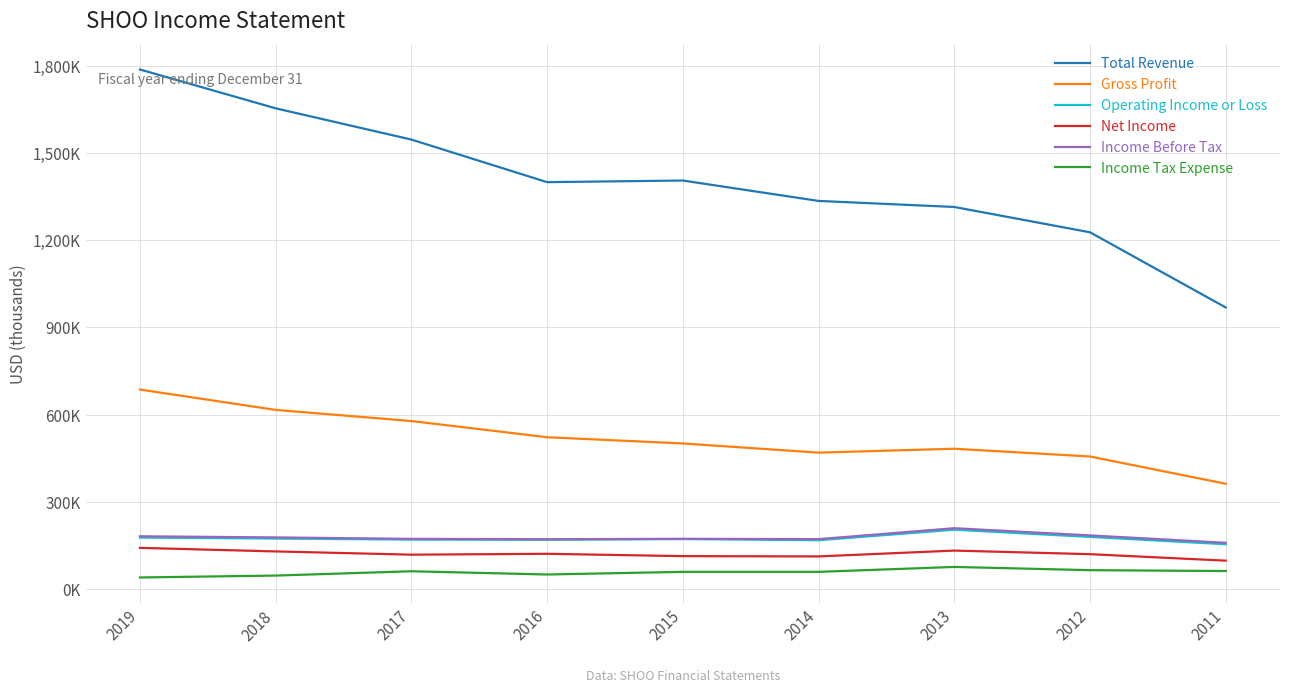

Is this an area chart (filled region under the line)?

No